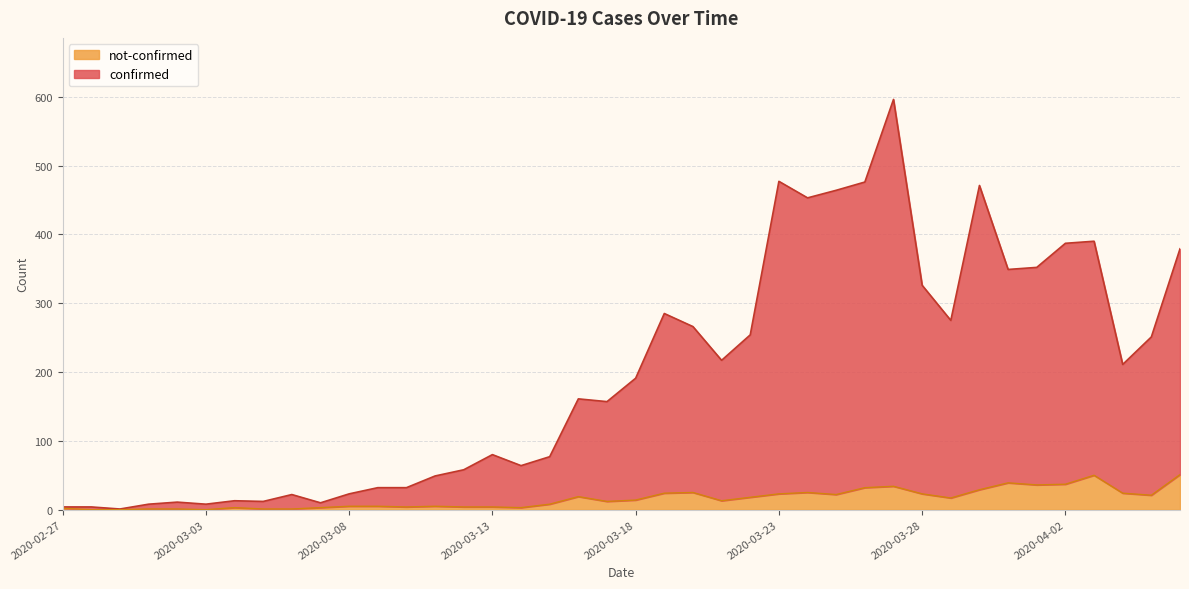

True or false: confirmed and not-confirmed cross at least once.

False